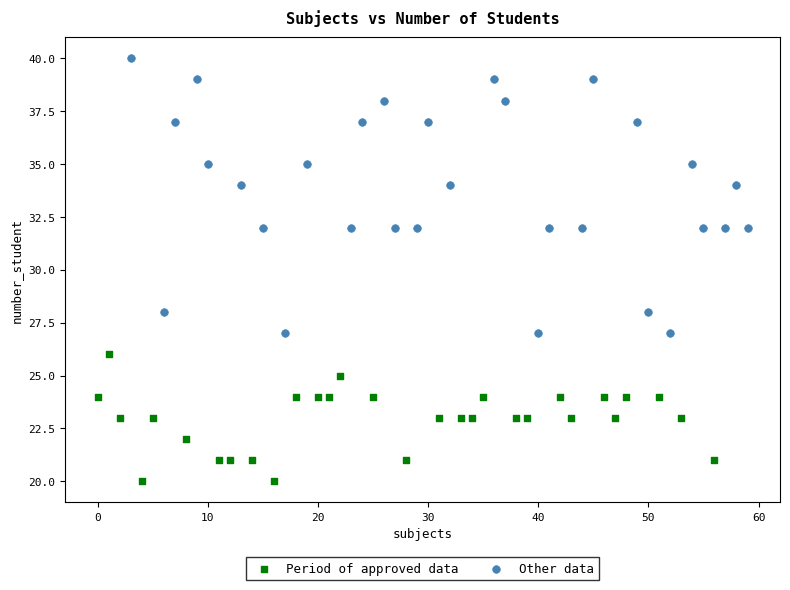

Which series contains the lowest Y value?

Period of approved data